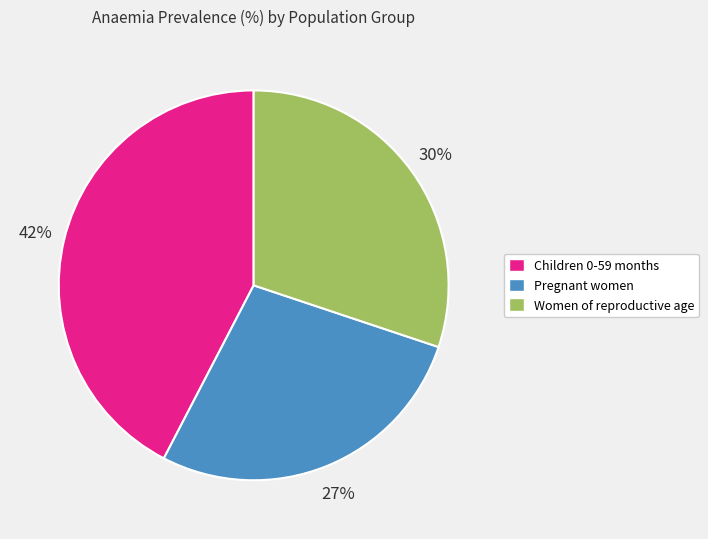

To the nearest percent, what is the combined percentage of Women of reproductive age and Pregnant women?

58%